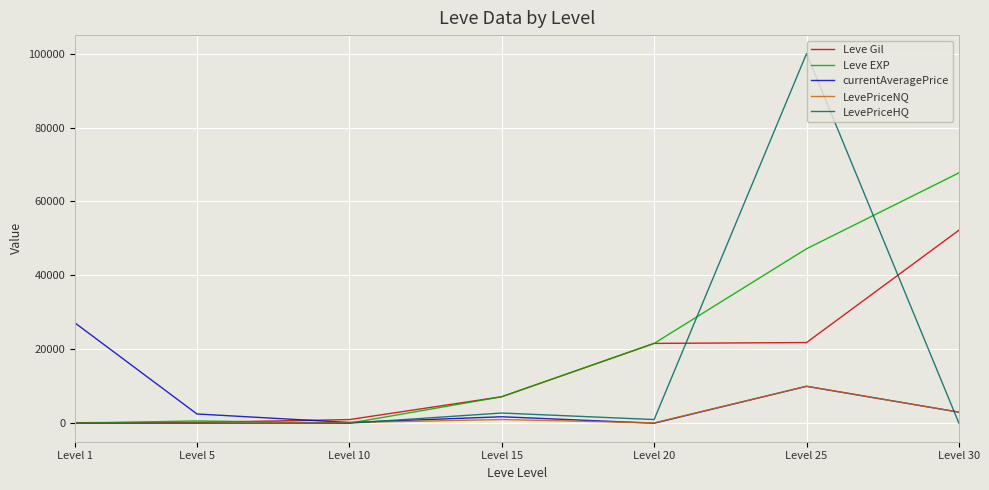

Does the chart display data point markers on the line(s)?

No